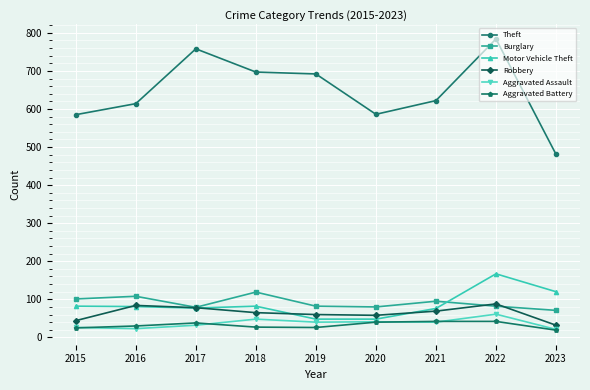

What is the spread (max minus min) of values at 2023?

462